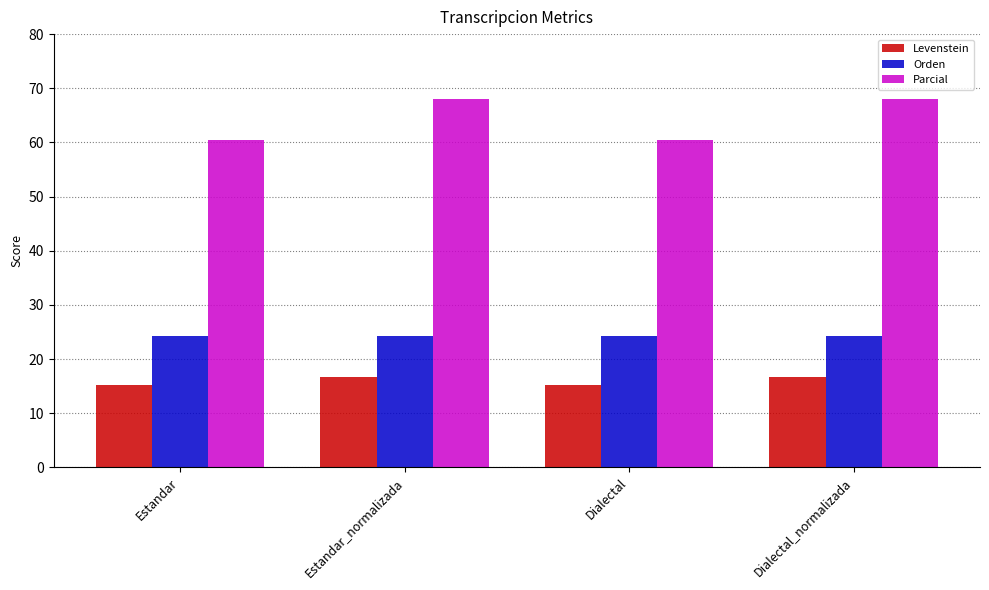

What is the maximum value shown in the chart?

68.0